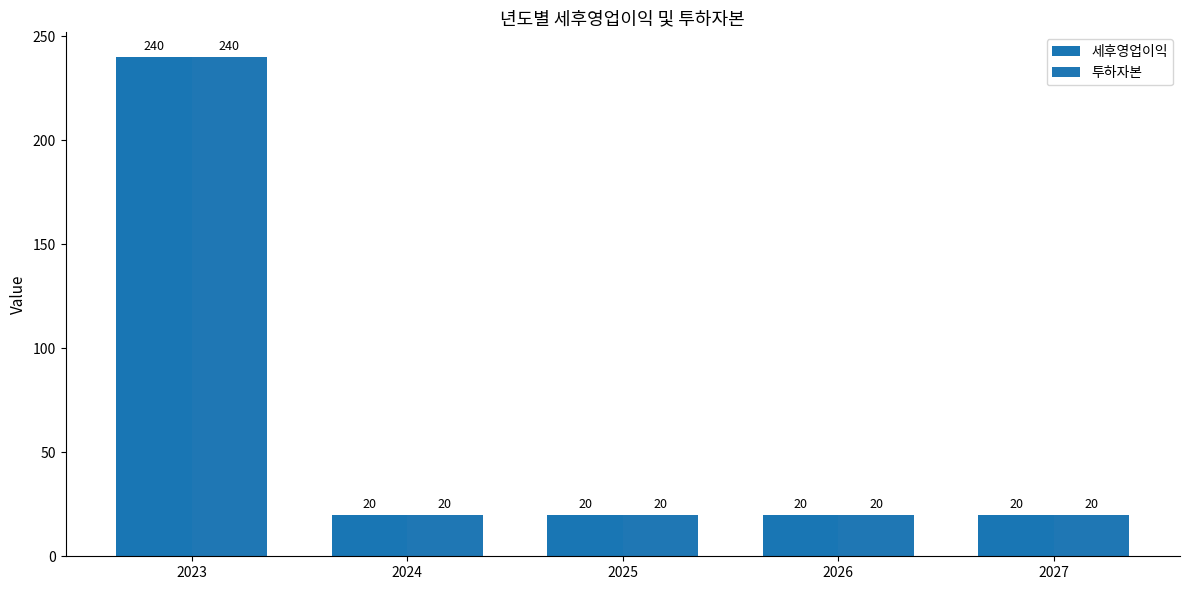

How many data points does each series have?

5